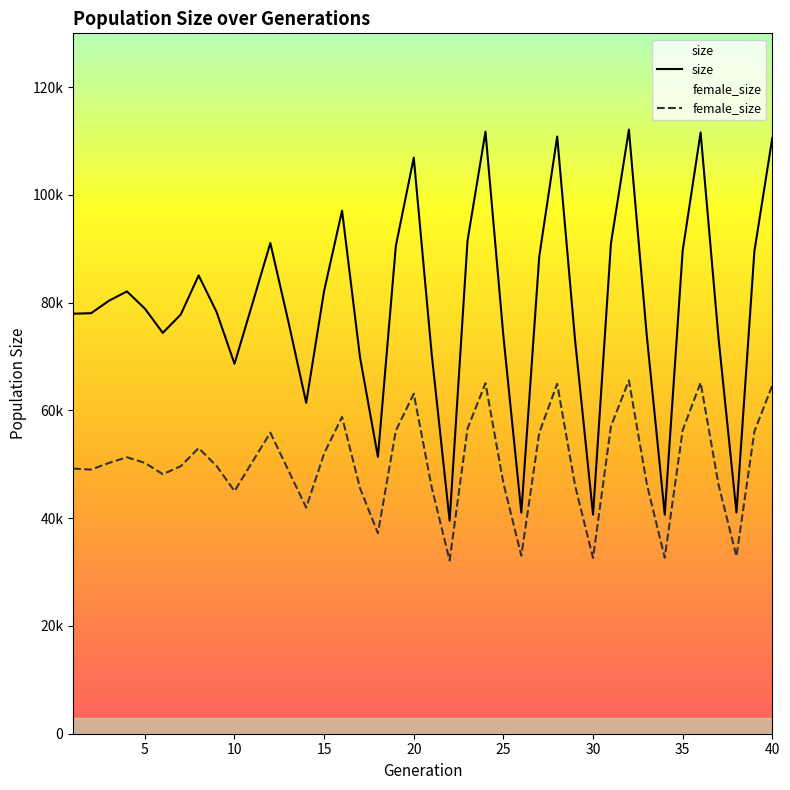

At how many categories does at least one series exceed 91071?

9